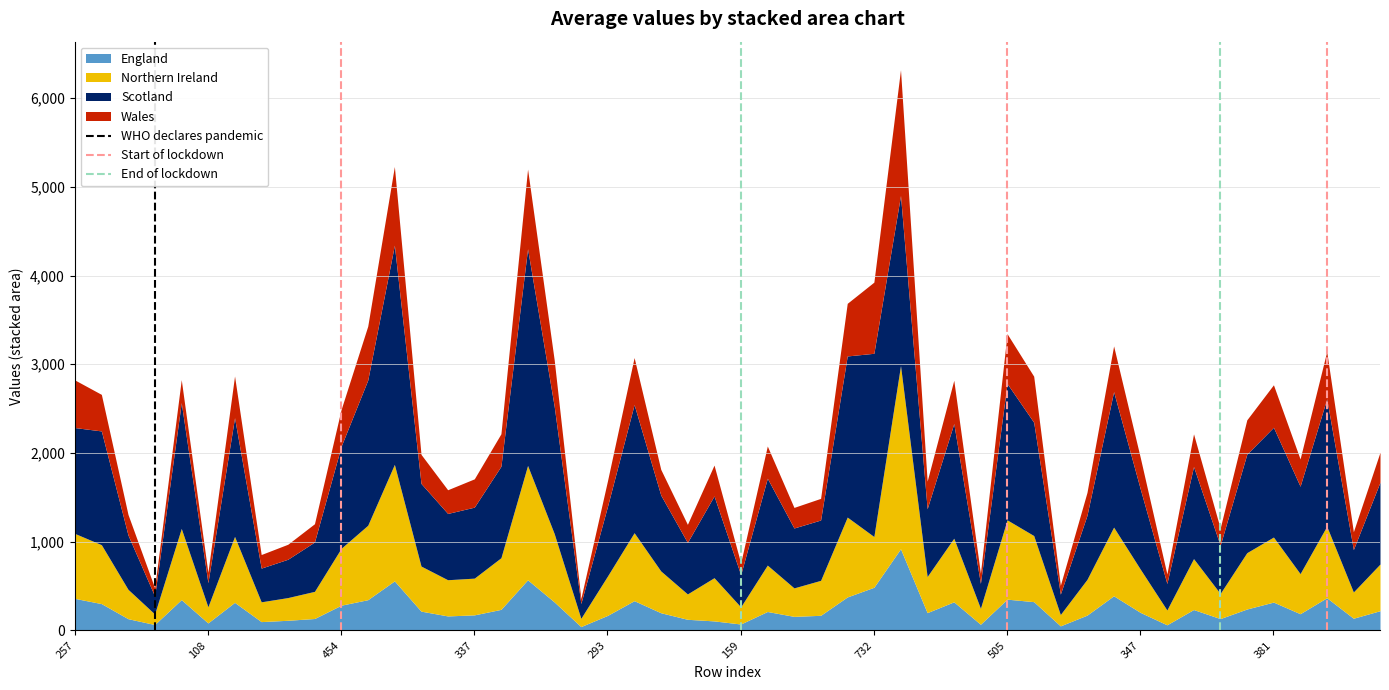

What is the highest value of the England series?

921